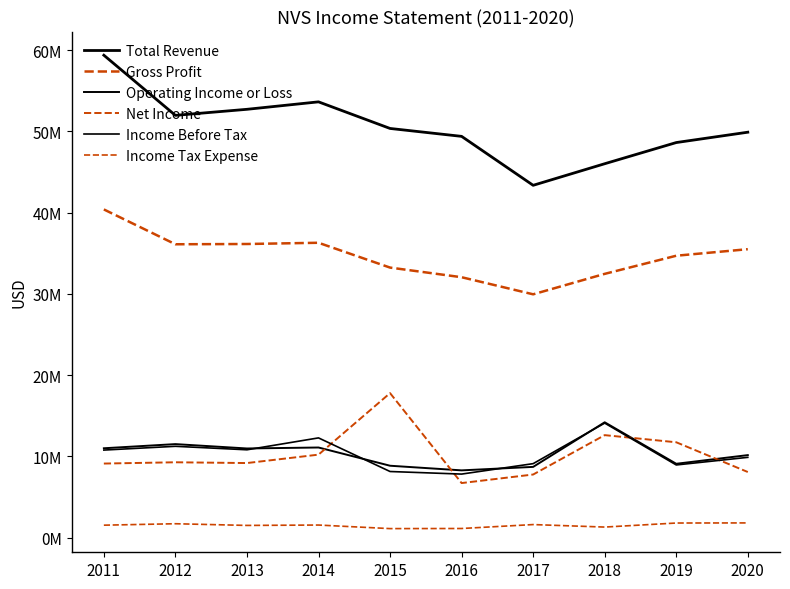

Does the chart have visible grid lines?

No